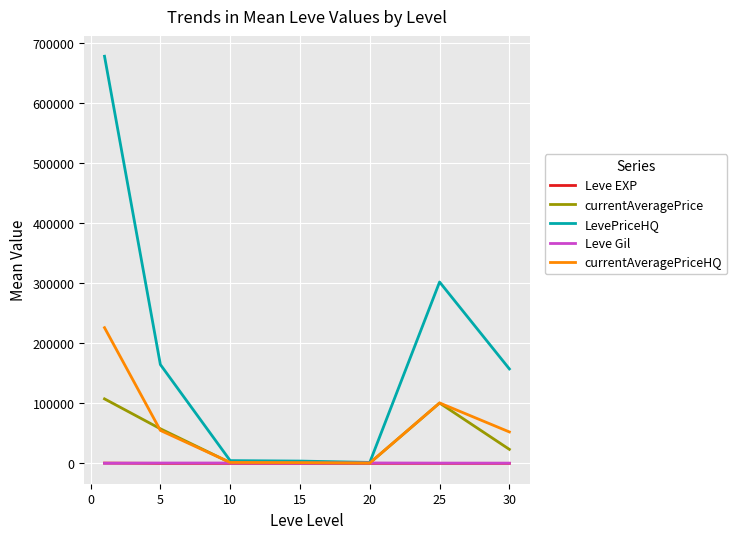

What is the maximum value shown in the chart?

677886.7